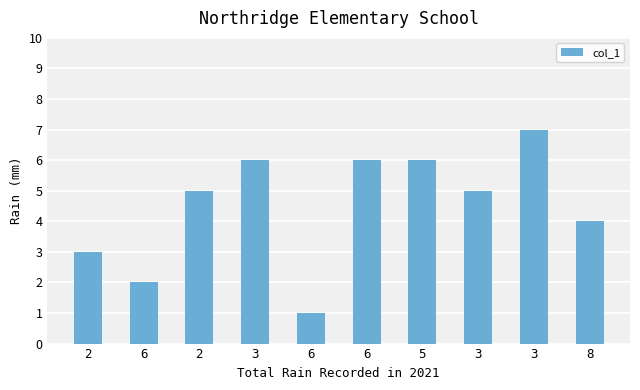

Reading left to right, transcribe all the data shown in this chart.

3	2	5	6	1	6	6	5	7	4